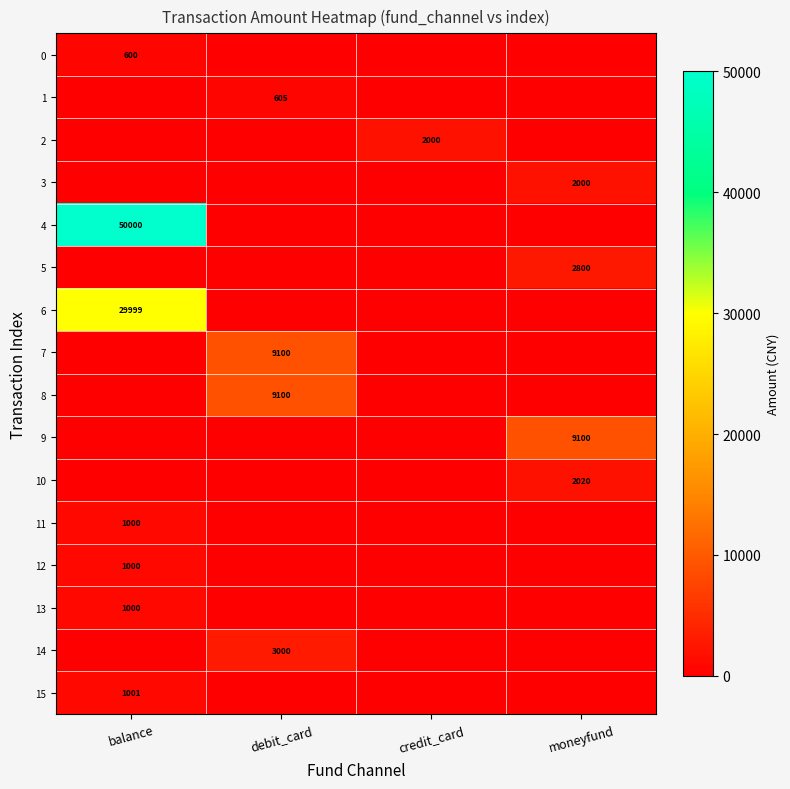

Is it true that 13 equals 204 at balance?

False